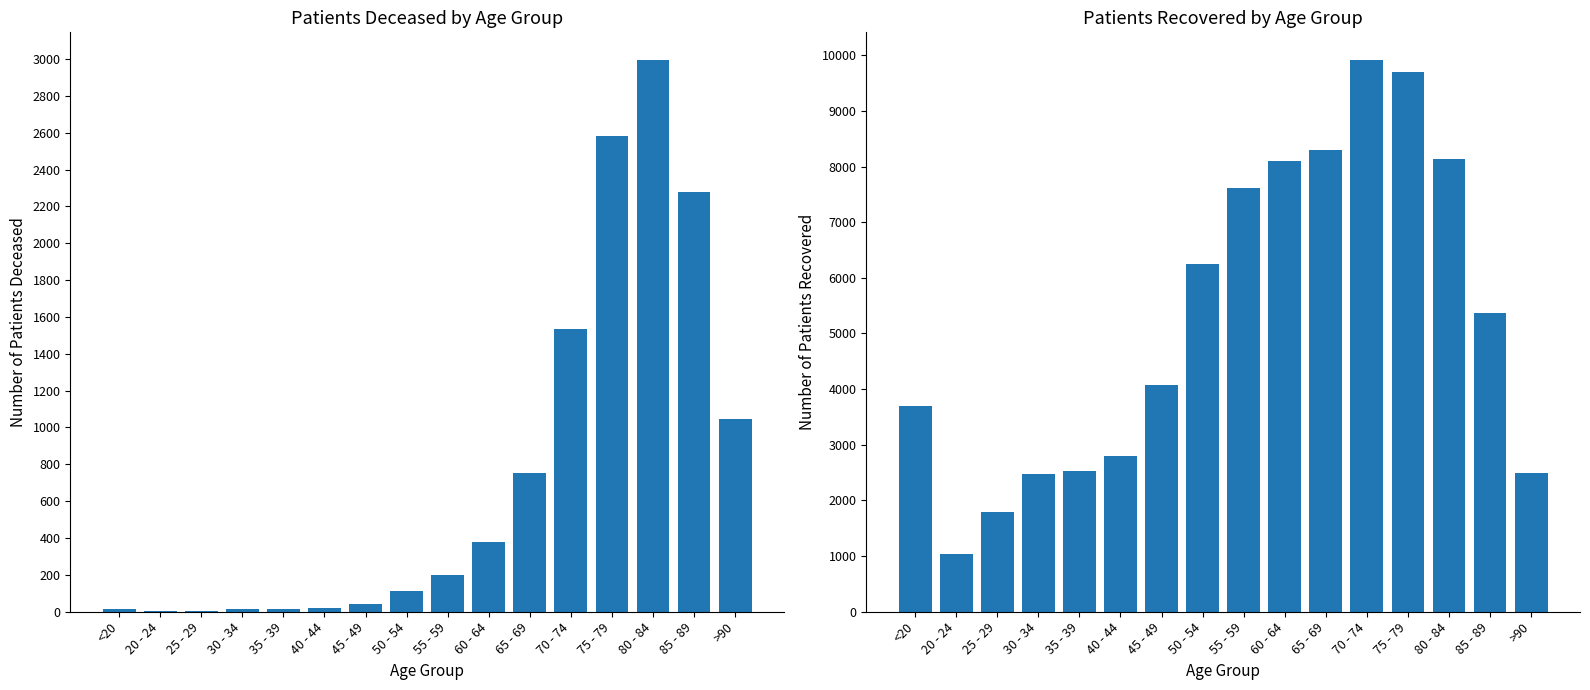

Reading left to right, what are all the values shown in this chart?

patients_deceased: <20=13	20 - 24=3	25 - 29=3	30 - 34=15	35 - 39=16	40 - 44=22	45 - 49=41	50 - 54=112	55 - 59=198	60 - 64=378	65 - 69=752	70 - 74=1535	75 - 79=2584	80 - 84=2995	85 - 89=2277	>90=1044
patients_recovered: <20=3697	20 - 24=1044	25 - 29=1785	30 - 34=2480	35 - 39=2535	40 - 44=2799	45 - 49=4071	50 - 54=6252	55 - 59=7607	60 - 64=8092	65 - 69=8290	70 - 74=9915	75 - 79=9690	80 - 84=8133	85 - 89=5375	>90=2495